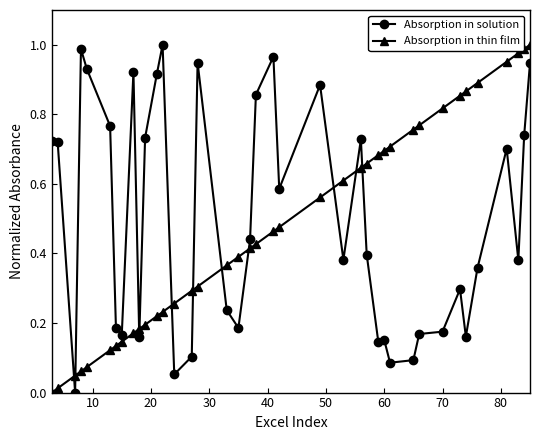

What are all the series names shown in the legend?

Absorption in solution, Absorption in thin film